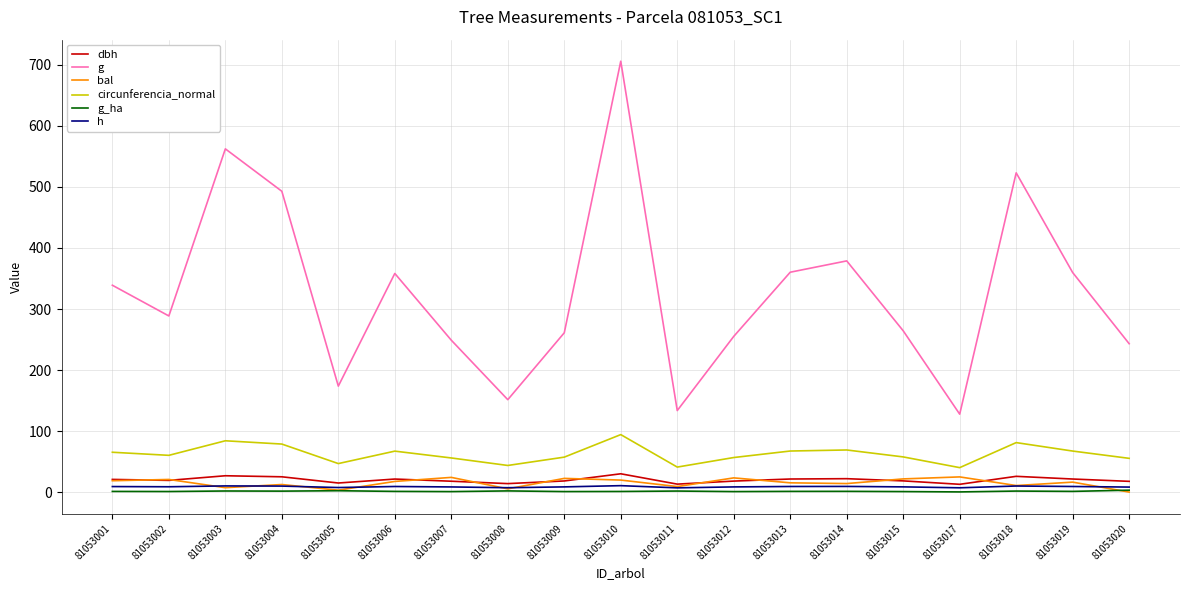

How many distinct data groups are displayed?

6